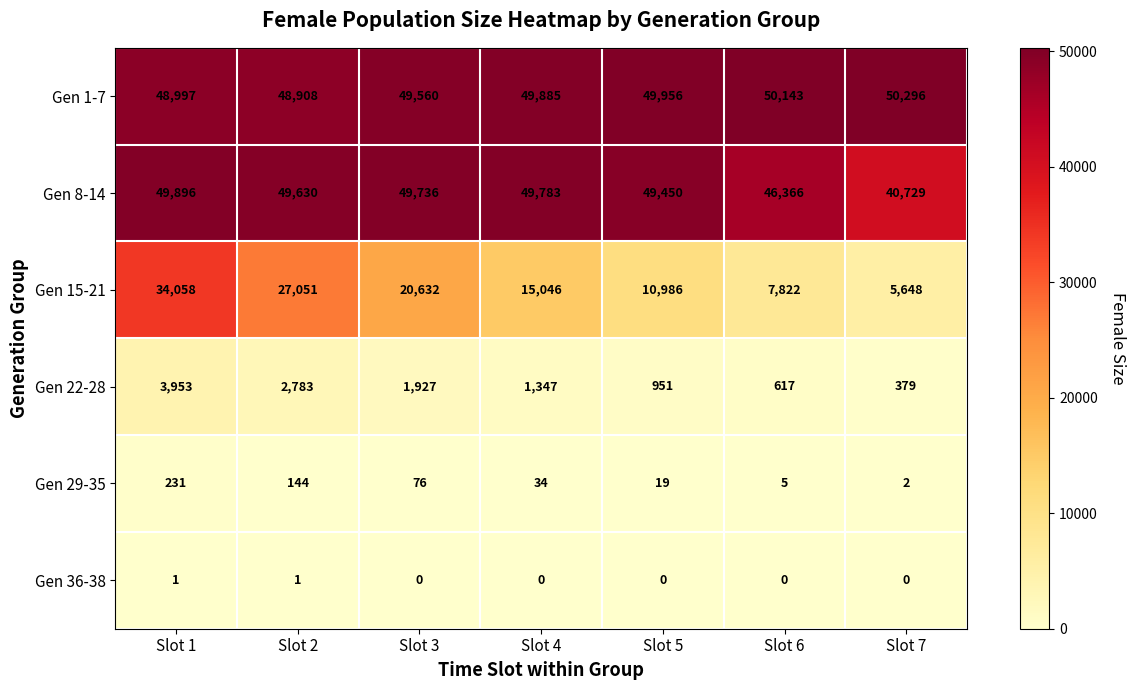

What is the spread (max minus min) of values at Slot 5?

49956